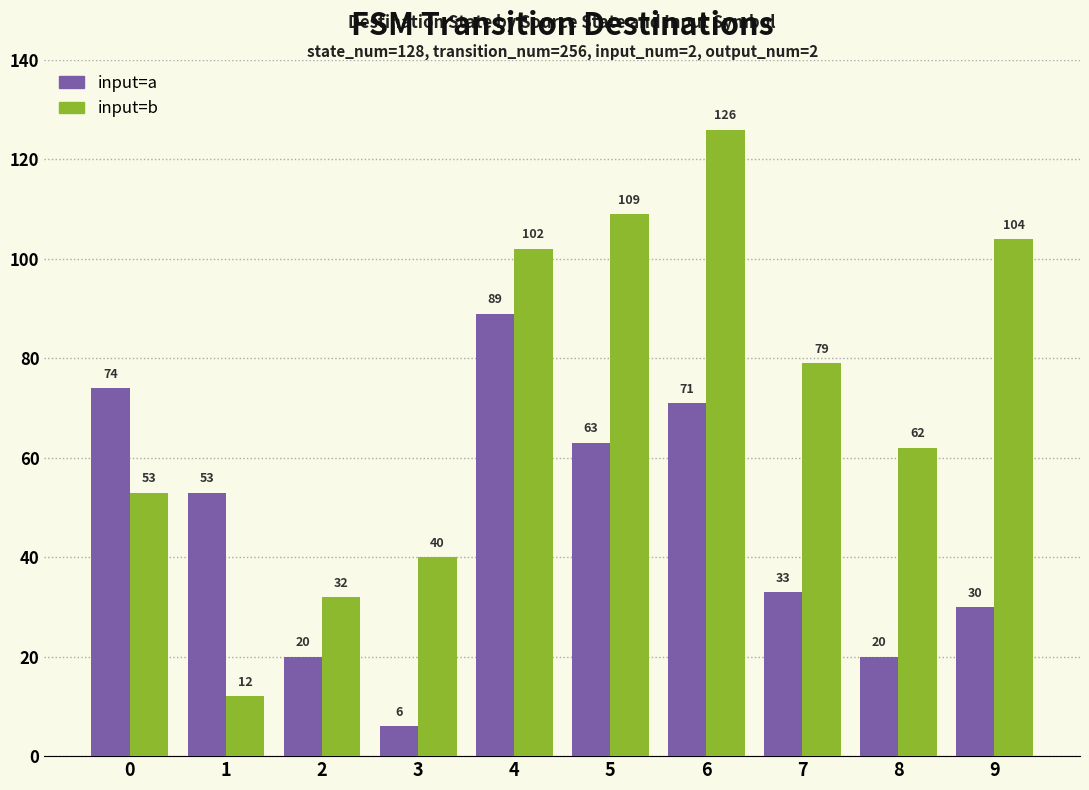

How many data points in input=b are less than 79?

5